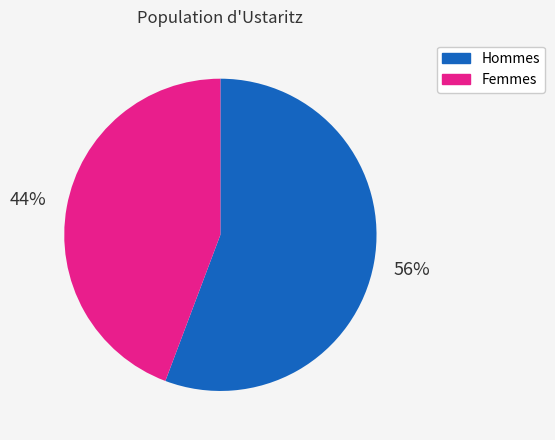

How many slices are in this pie chart?

2